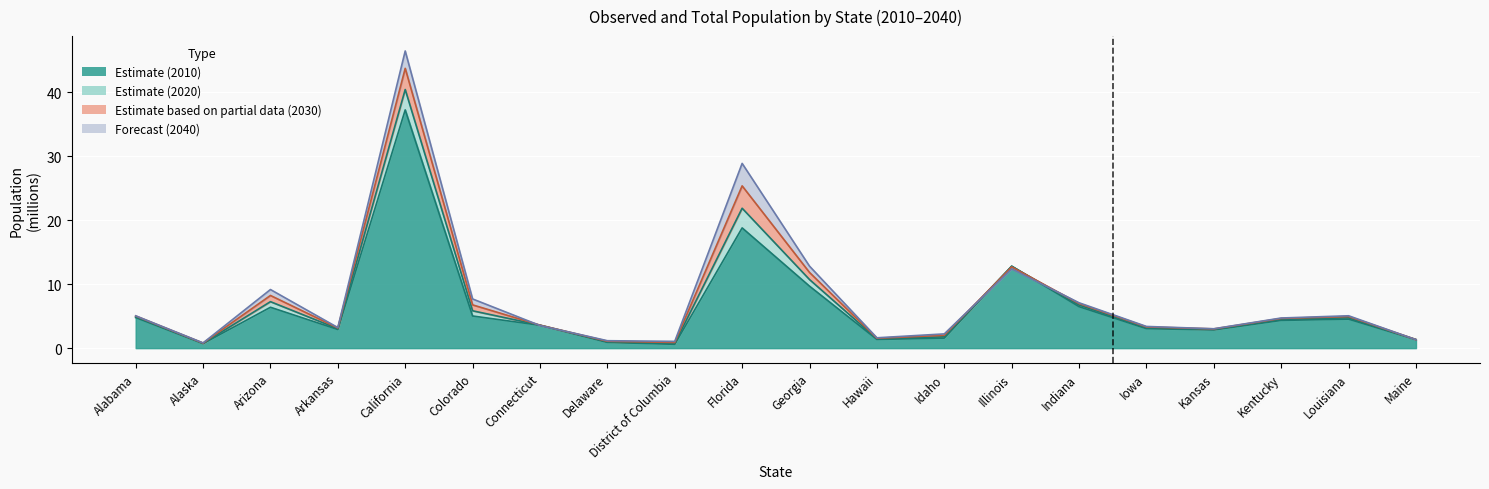

At which category is the sum across all series the highest?

California